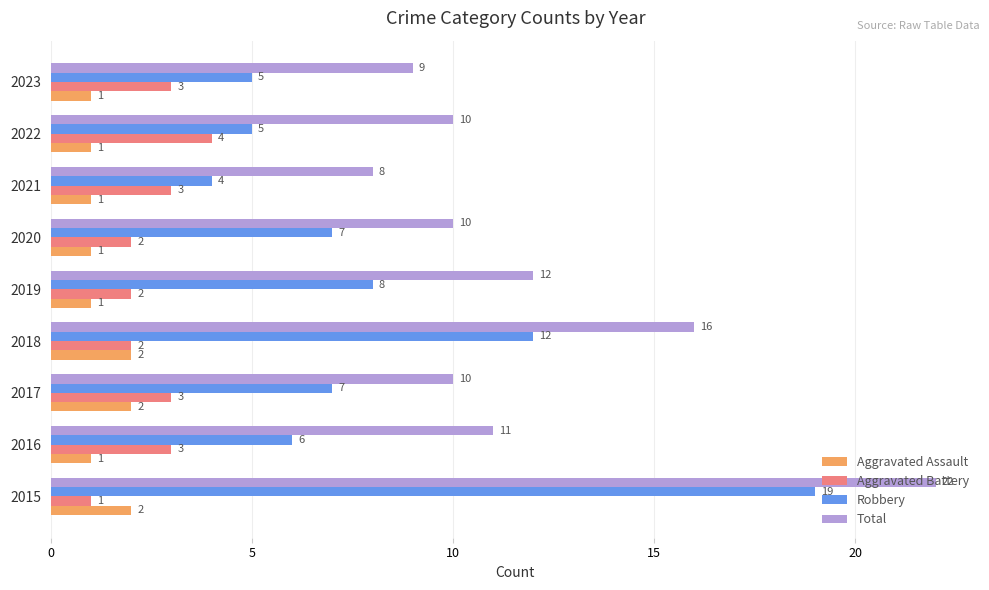

Is it true that Aggravated Assault equals 2 at 2018?

True